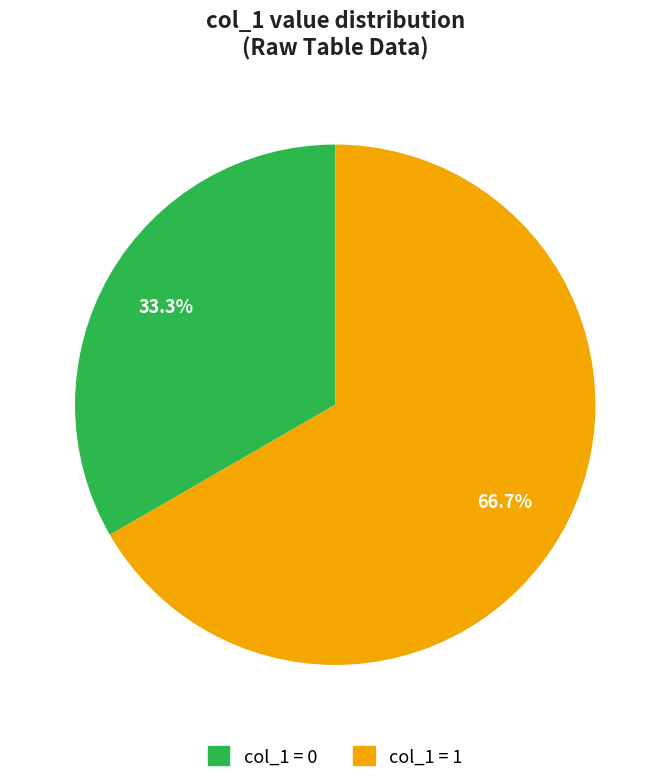

Is there a majority slice in this chart?

Yes